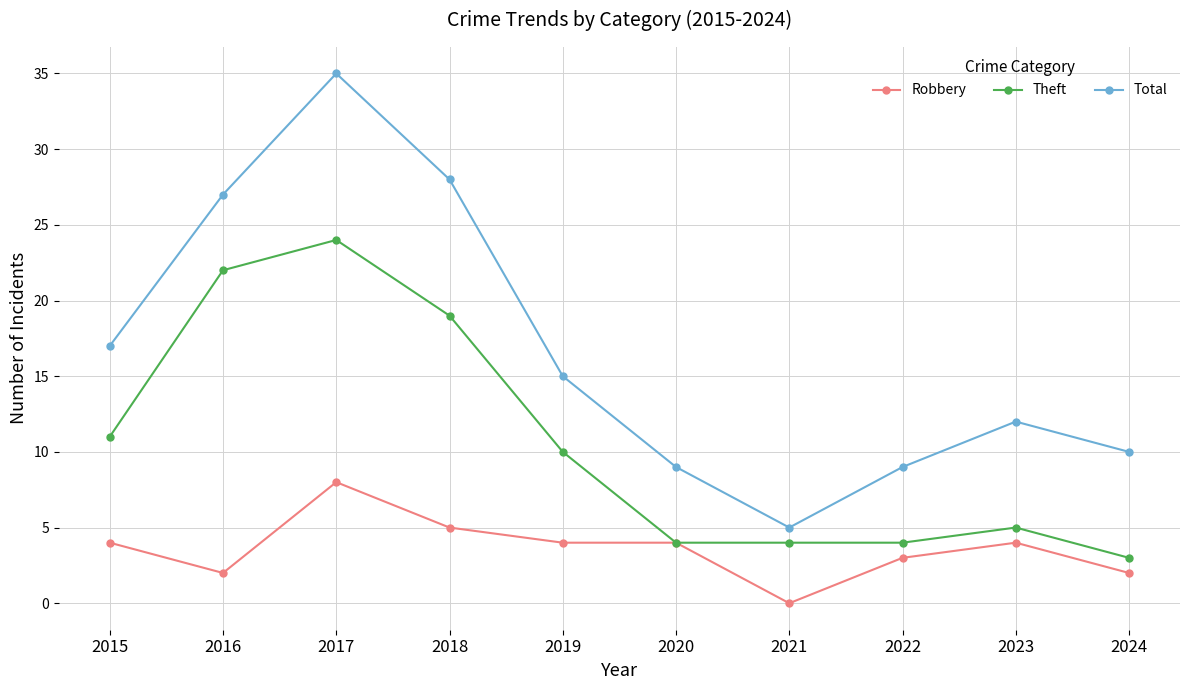

Reading right to left, what are all the values shown in this chart?

Robbery: 2	4	3	0	4	4	5	8	2	4
Theft: 3	5	4	4	4	10	19	24	22	11
Total: 10	12	9	5	9	15	28	35	27	17